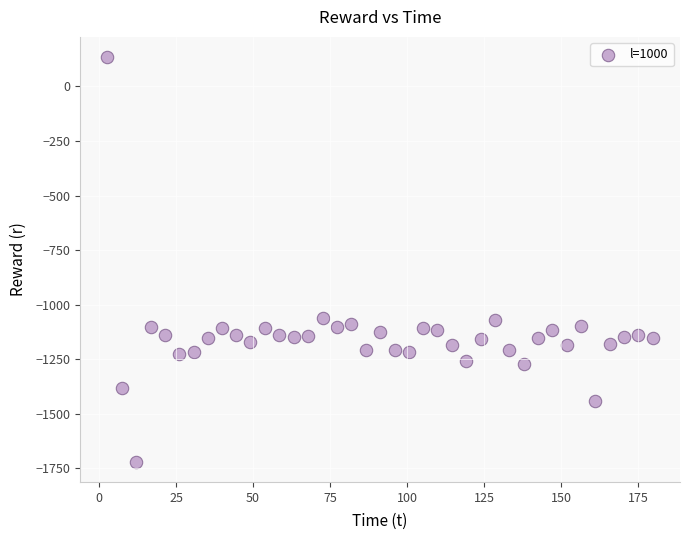

What is the range of Y values (max minus min)?

1853.3